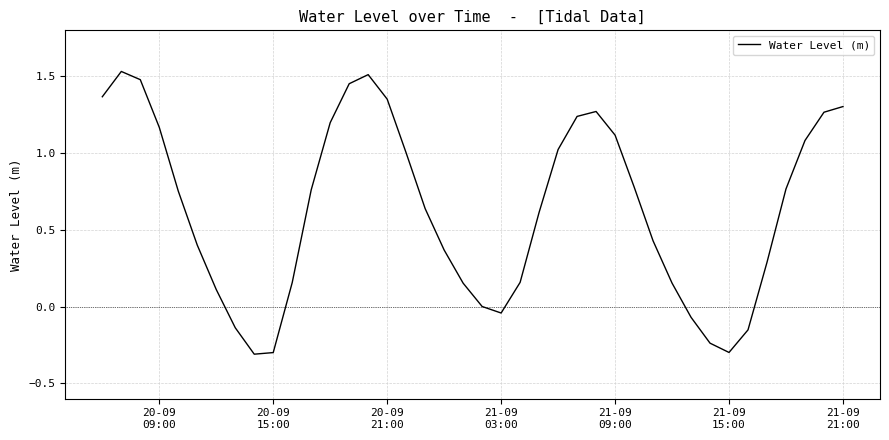

What is the minimum value shown in the chart?

-0.3